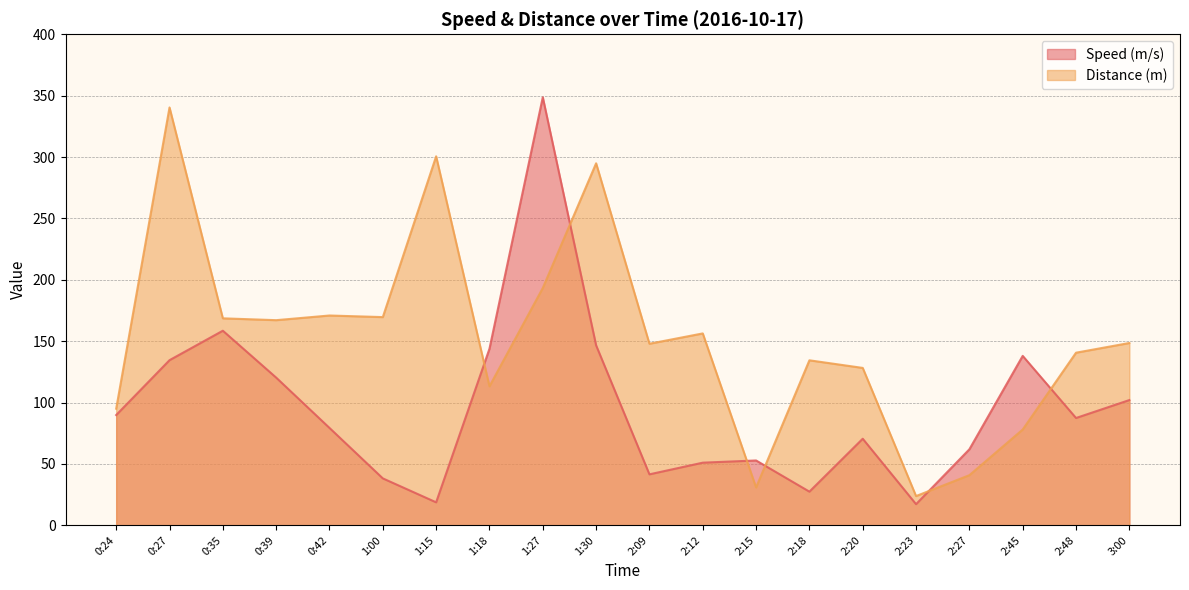

True or false: Distance (m) has more than 1 interior local peaks.

True